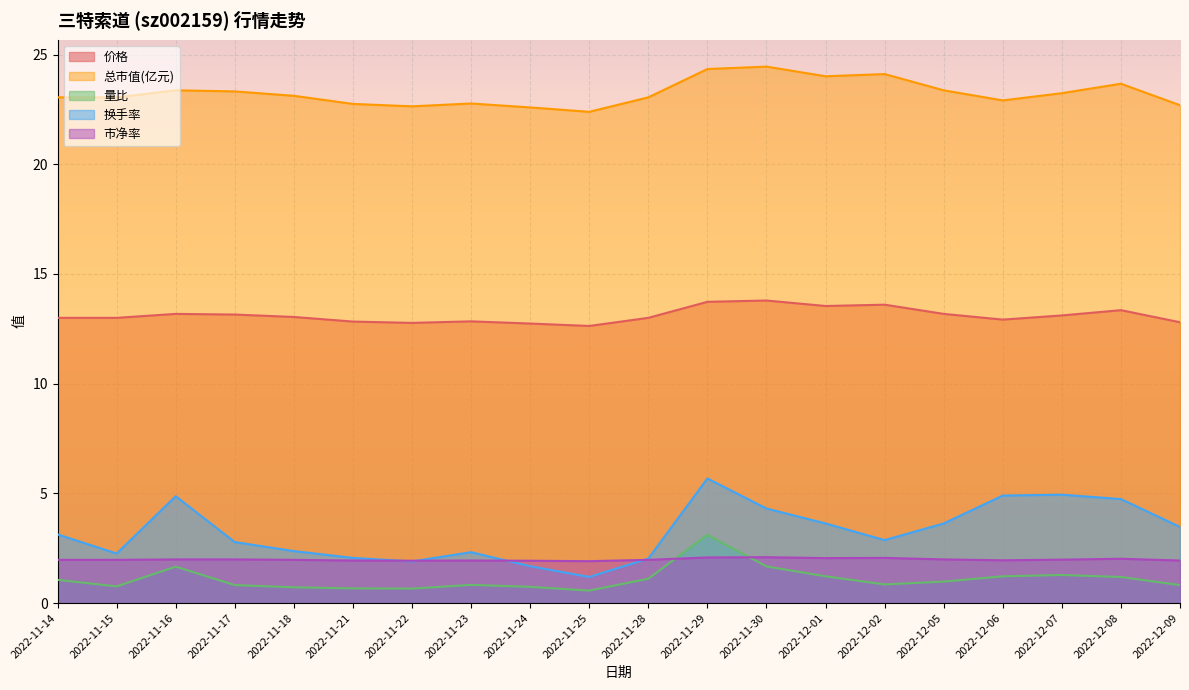

True or false: 换手率 and 价格 intersect in this chart.

False